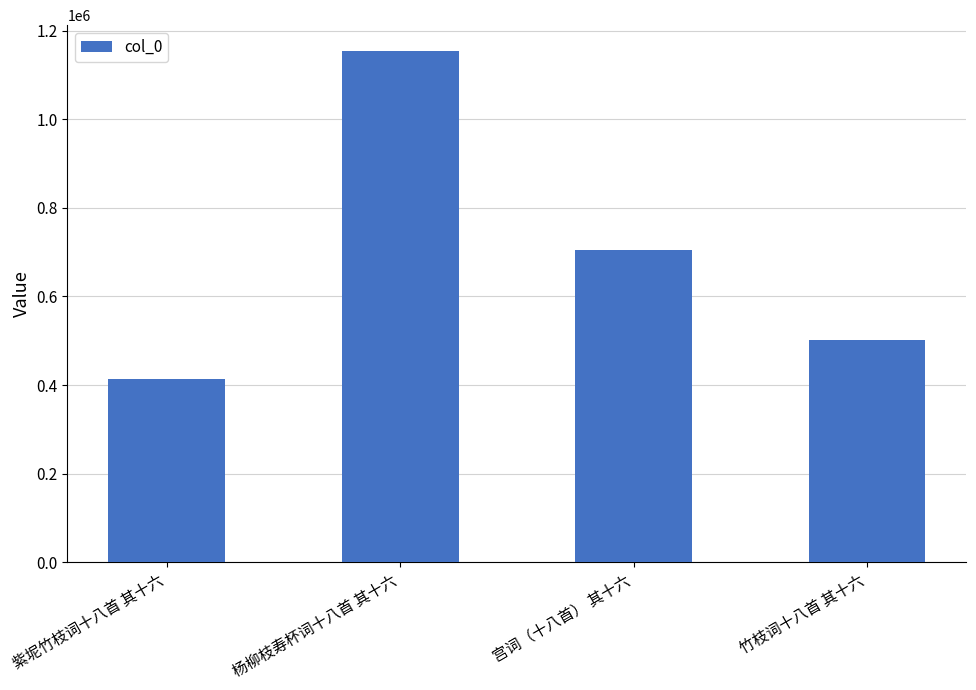

Does the chart contain stacked bars?

No